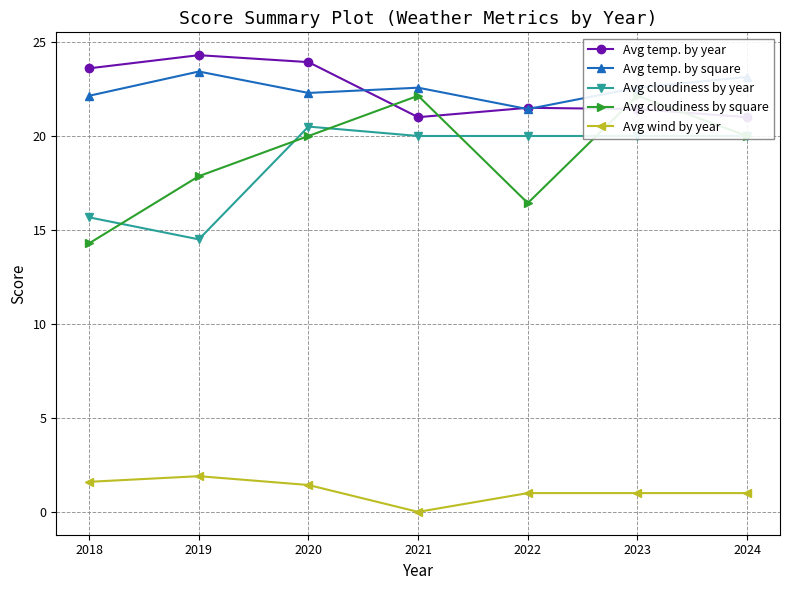

Reading left to right, transcribe all the data shown in this chart.

Avg temp. by year: 2018=23.6	2019=24.3	2020=23.9	2021=21.0	2022=21.5	2023=21.4	2024=21.0
Avg temp. by square: 2018=22.1	2019=23.4	2020=22.3	2021=22.6	2022=21.4	2023=22.6	2024=23.1
Avg cloudiness by year: 2018=15.7	2019=14.5	2020=20.5	2021=20.0	2022=20.0	2023=20.0	2024=20.0
Avg cloudiness by square: 2018=14.3	2019=17.9	2020=20.0	2021=22.1	2022=16.4	2023=22.1	2024=20.0
Avg wind by year: 2018=1.6	2019=1.9	2020=1.4	2021=0.0	2022=1.0	2023=1.0	2024=1.0